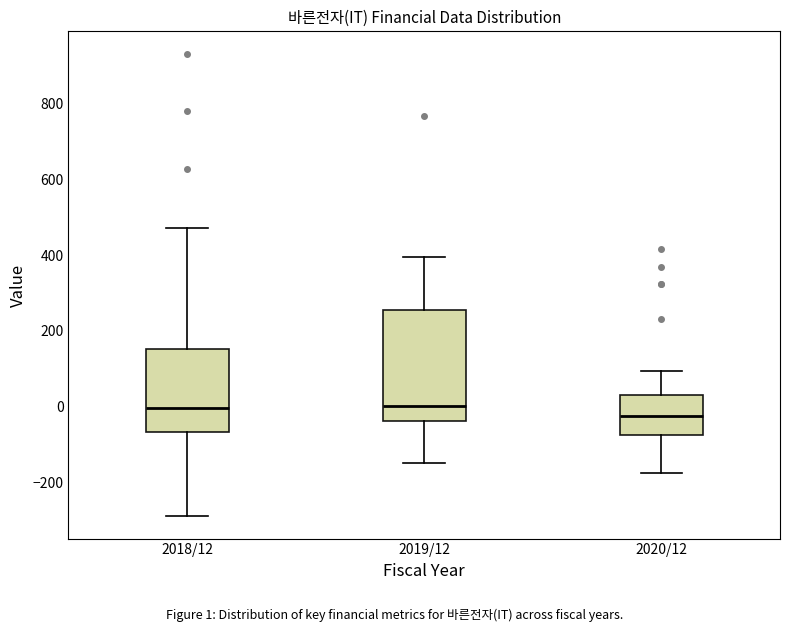

Reading left to right, read every box against the y-axis: the position of its median line, the range the box covers, and the ends of its whiskers. The values are not printed on the chart, so give them approximately, as read against the axis.

2018/12: median 0, box -60 to 160, whiskers -280 to 480
2019/12: median 0, box -40 to 260, whiskers -140 to 400
2020/12: median -20, box -80 to 40, whiskers -180 to 100